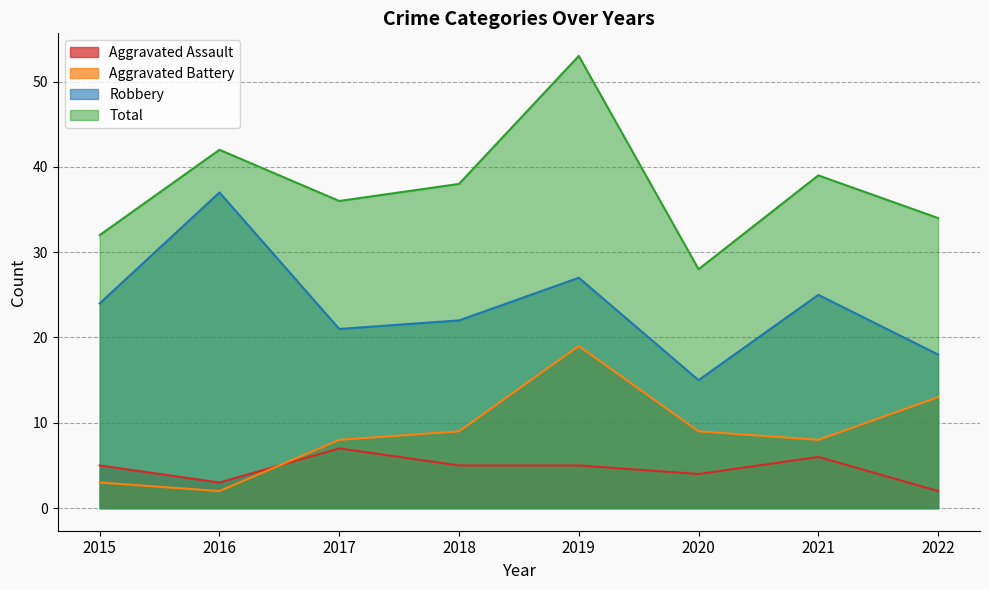

Reading left to right, transcribe all the data shown in this chart.

Aggravated Assault: 5	3	7	5	5	4	6	2
Aggravated Battery: 3	2	8	9	19	9	8	13
Robbery: 24	37	21	22	27	15	25	18
Total: 32	42	36	38	53	28	39	34